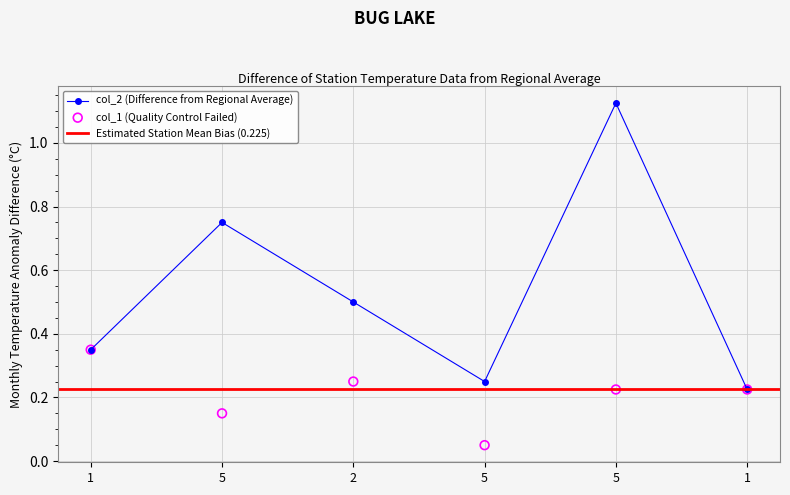

At how many categories does at least one series exceed 0?

6